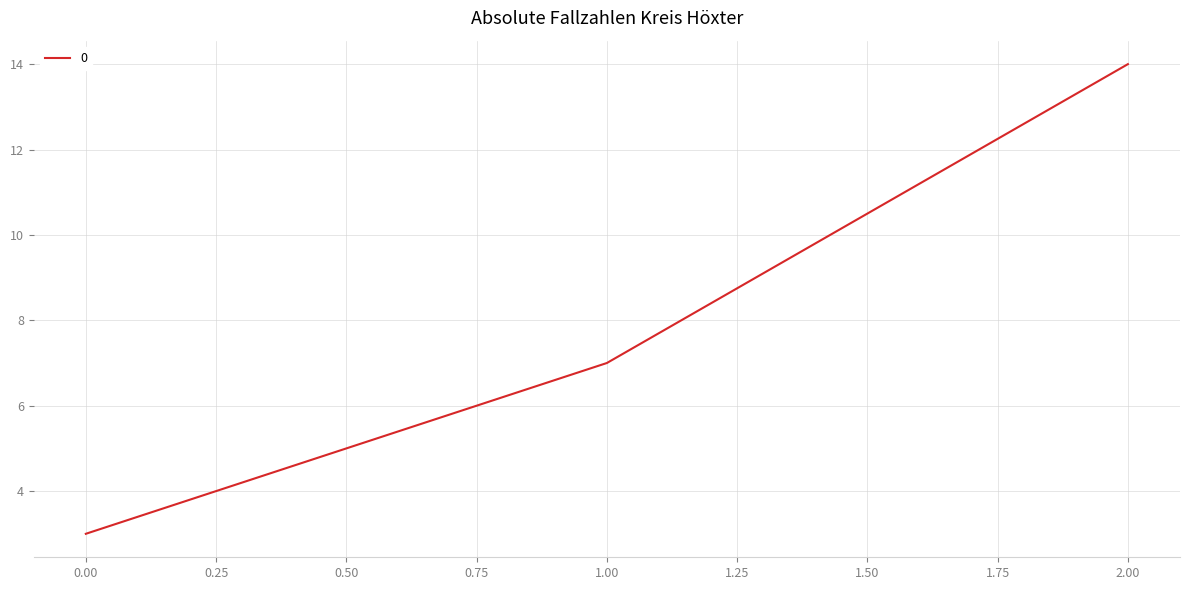

Which category has the highest value across all series?

2.00